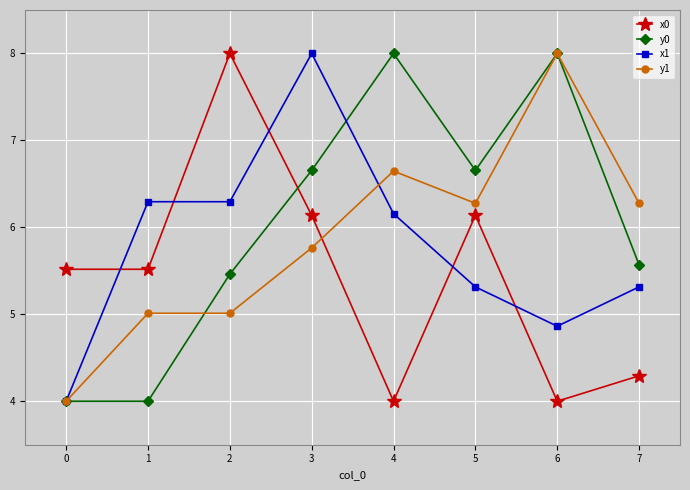

What is the value of the y1 point at the 6th from the left?

6.3